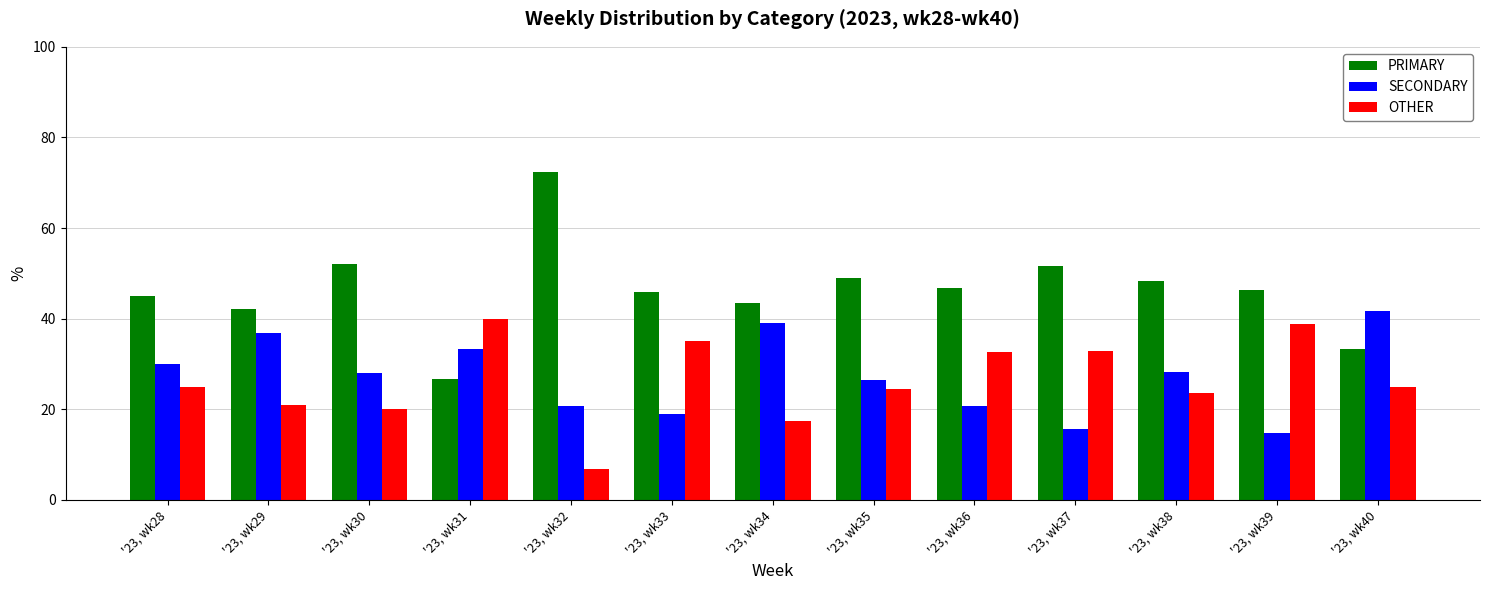

Which series has the largest total across all categories?

PRIMARY